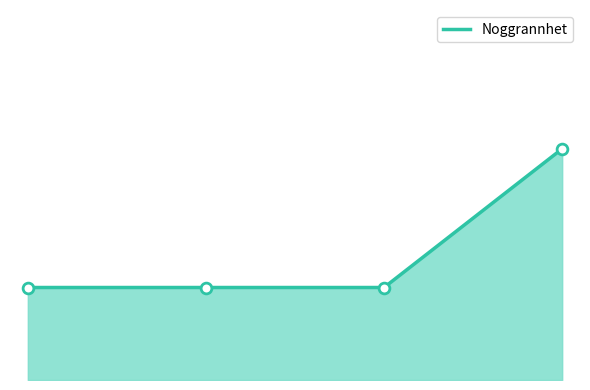

How many lines are shown in the chart?

1